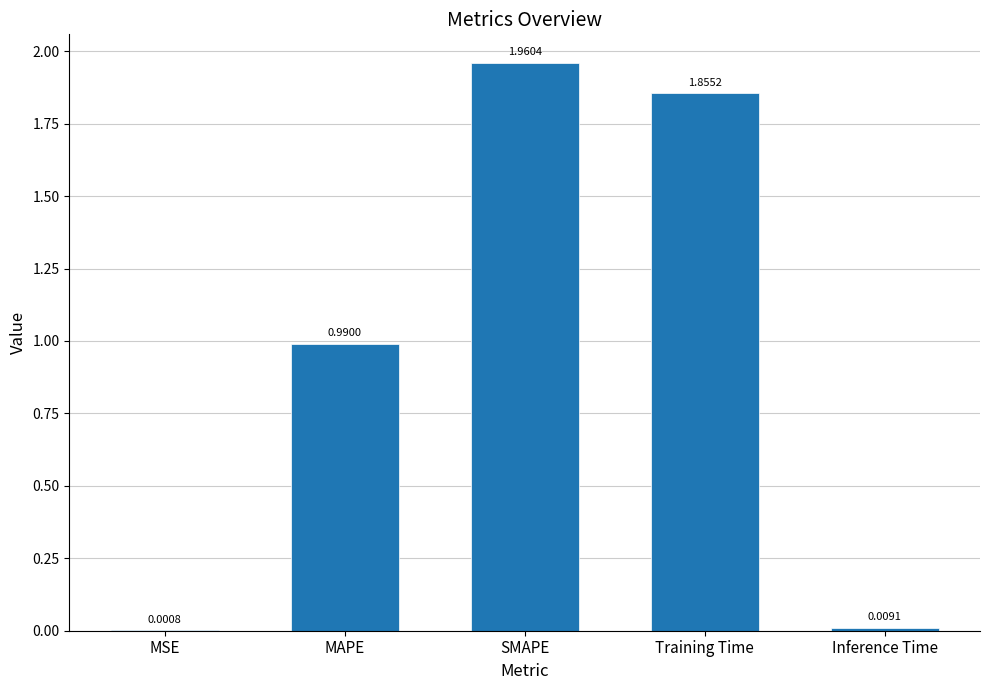

Where is the data nearest to the value 0?

MSE